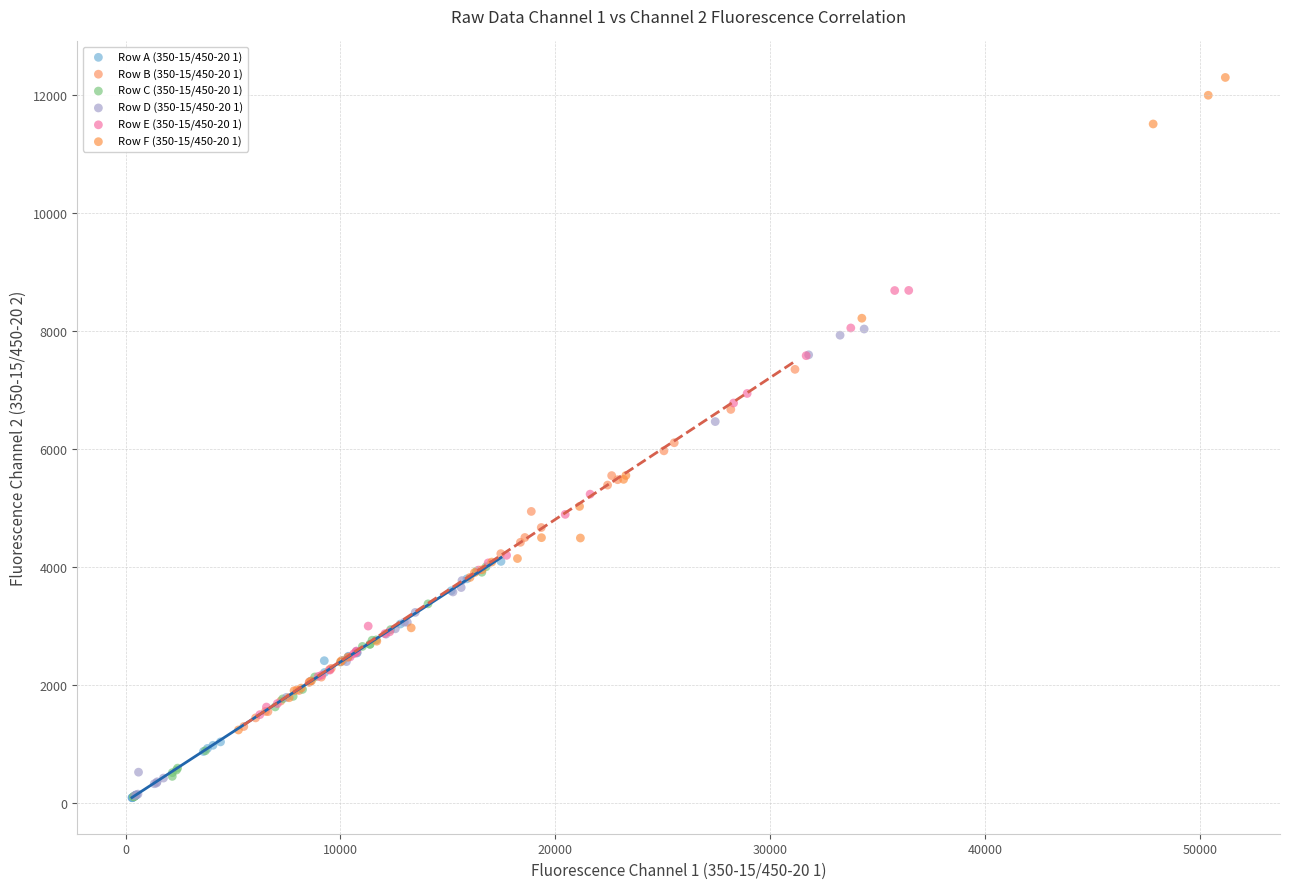

Which series has the widest spread of Y values?

Row F (350-15/450-20 1)